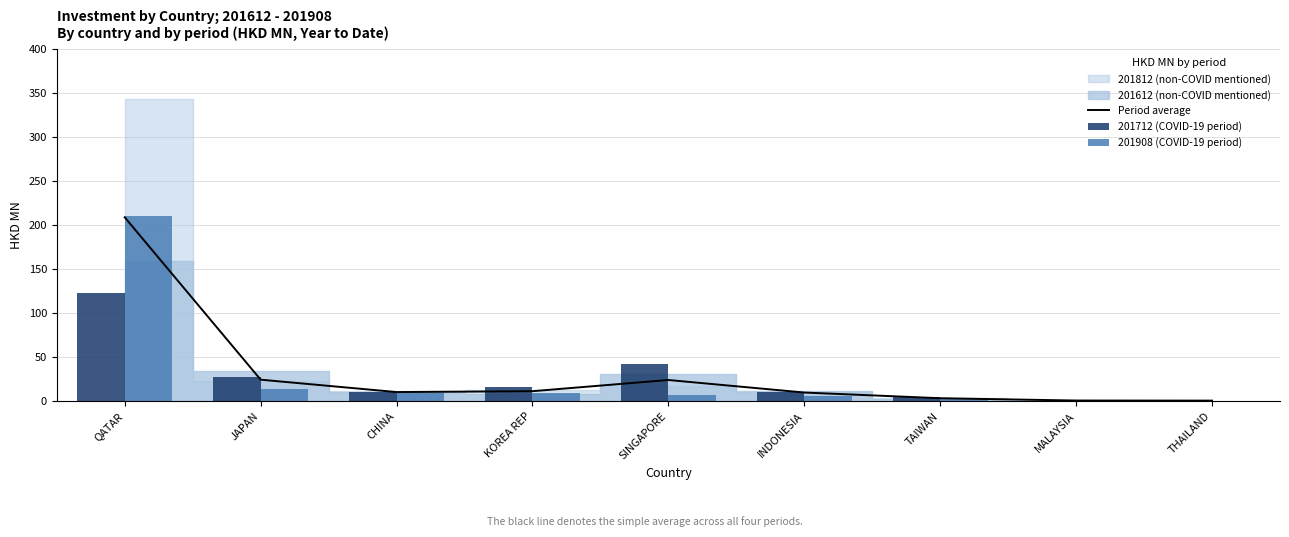

How many groups of bars are there?

9